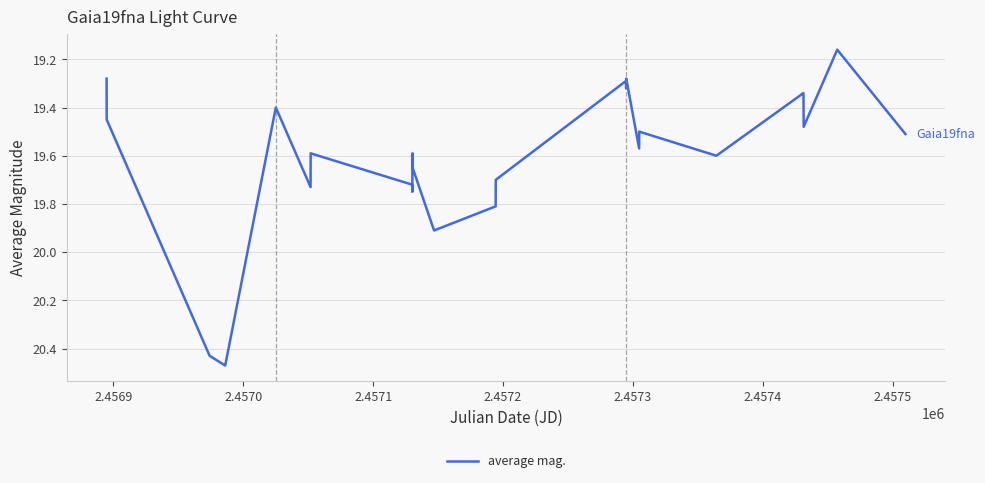

What is the difference between the maximum and minimum values?

1.3